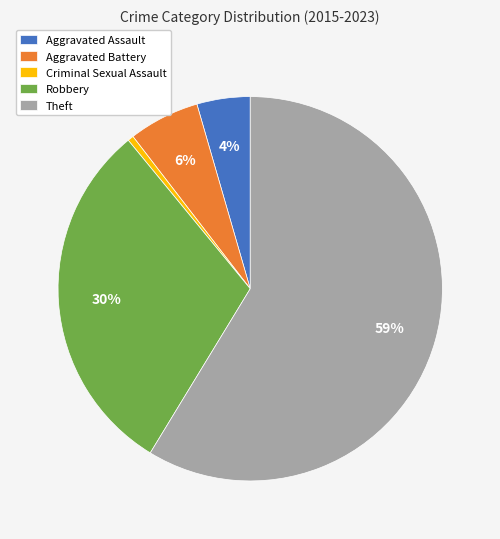

What is the largest slice in the pie chart?

Theft